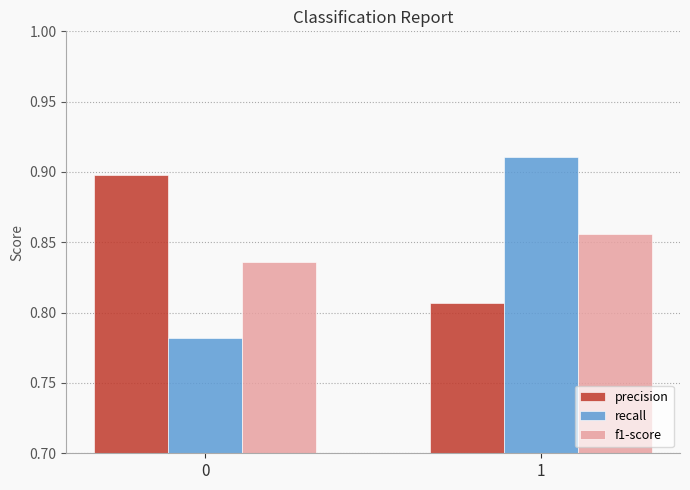

What is the sum of all f1-score values?

1.7